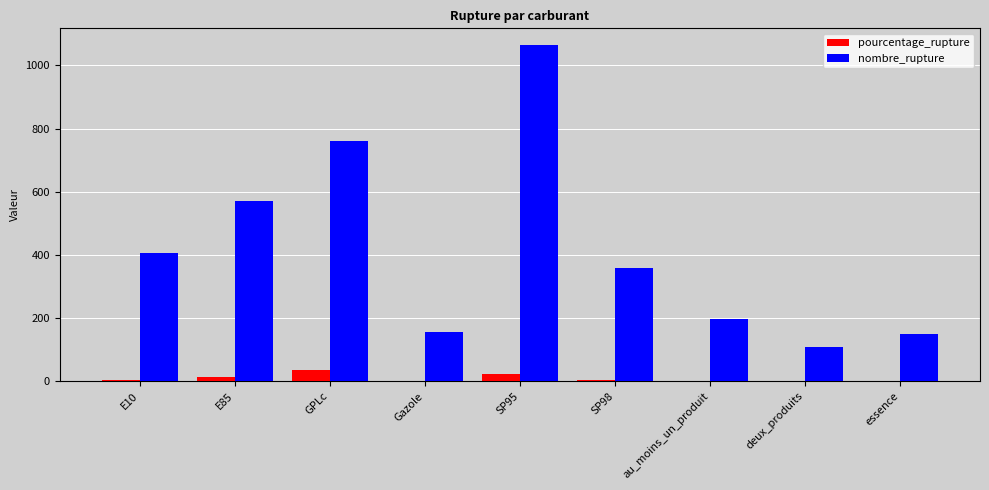

What is the sum of all pourcentage_rupture values?

88.7